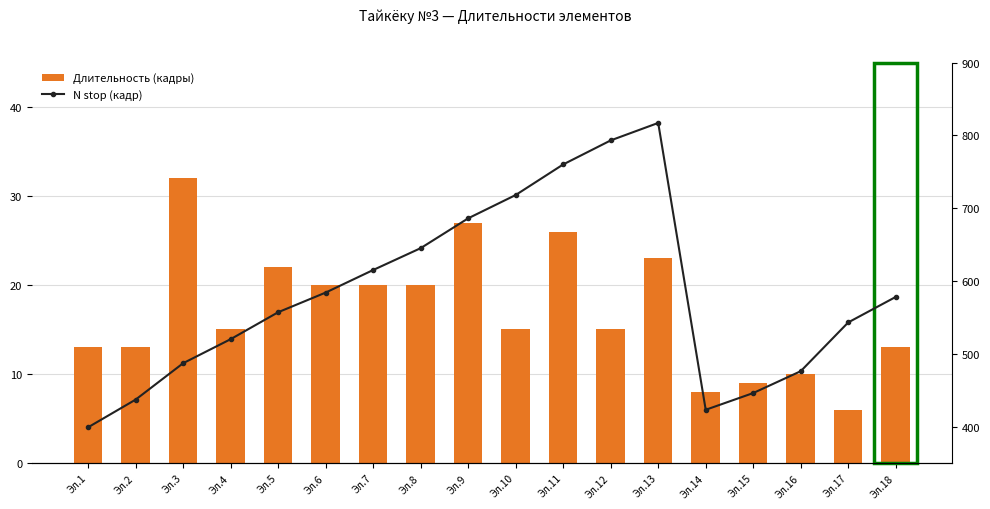

Count the number of categories in the chart.

18